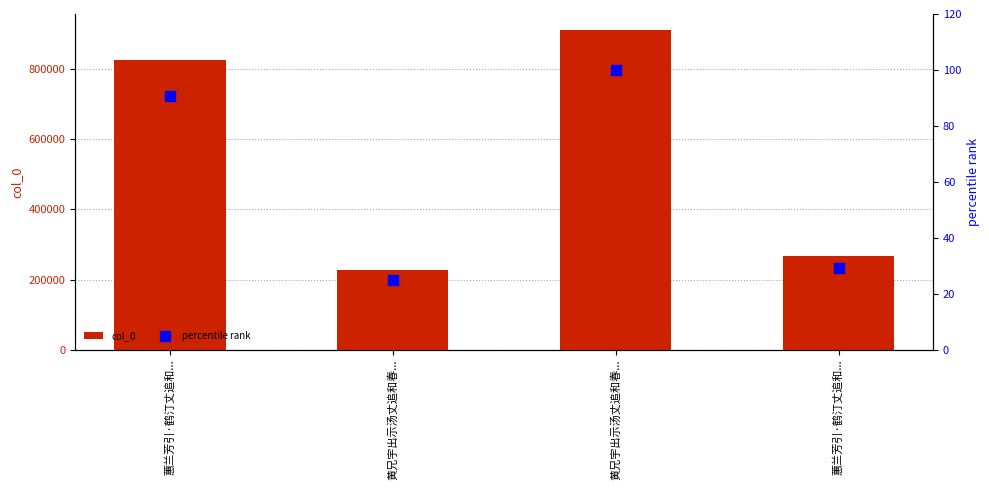

What is the difference between the maximum and minimum values in the percentile rank series?

74.9